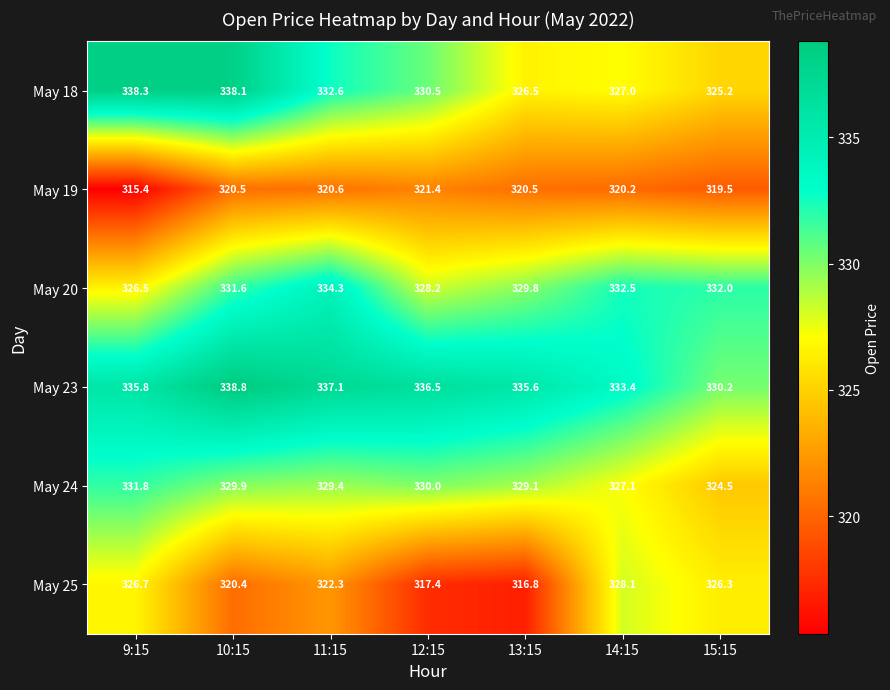

What is the approximate value of May 19 at 11:15?

320.6